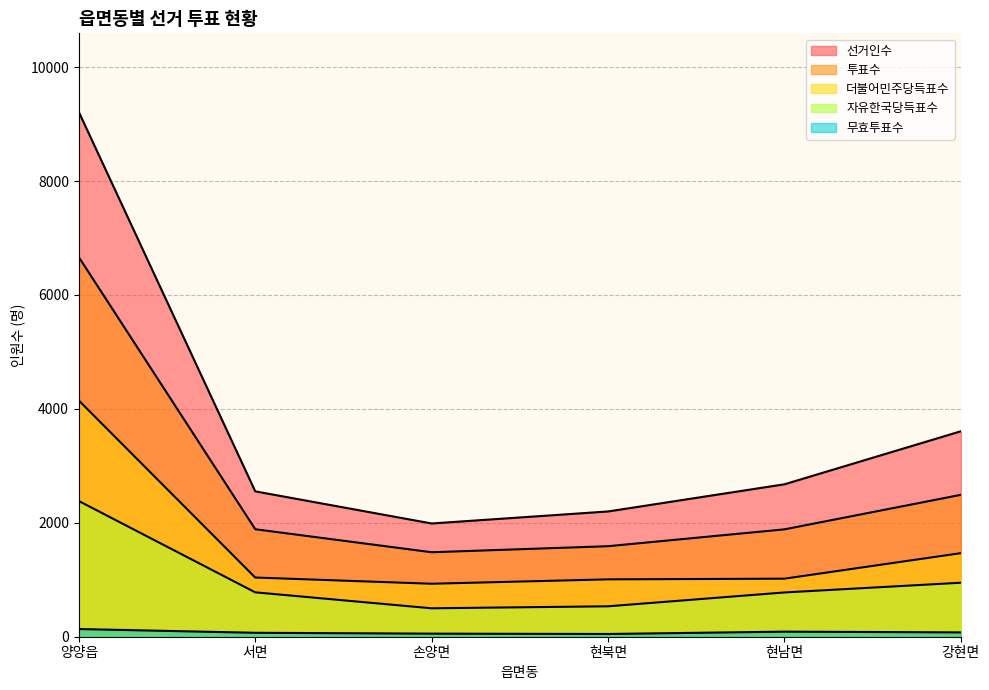

How many data points in 더불어민주당득표수 are less than 1039?

3